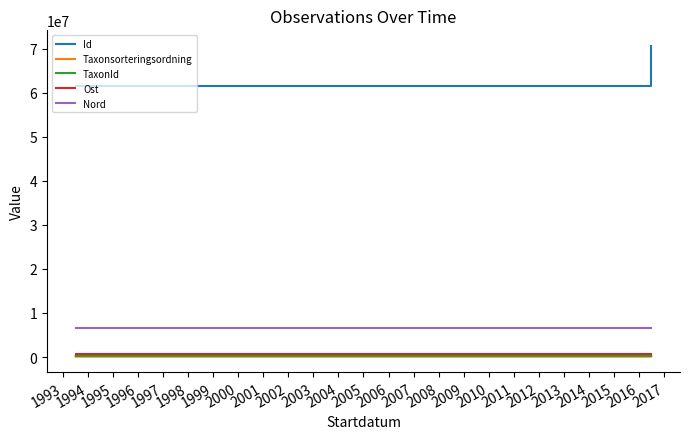

What is the value of the Taxonsorteringsordning point at the 2nd from the left?

99382.0